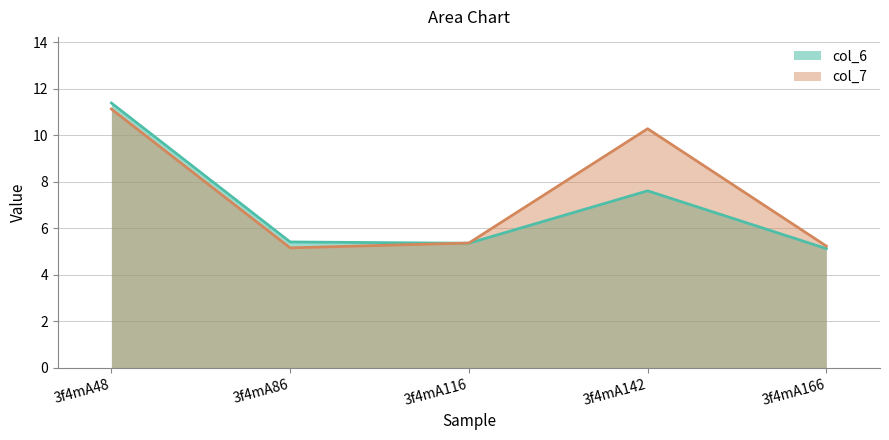

Between 3f4mA116 and 3f4mA166, which is larger?

3f4mA116